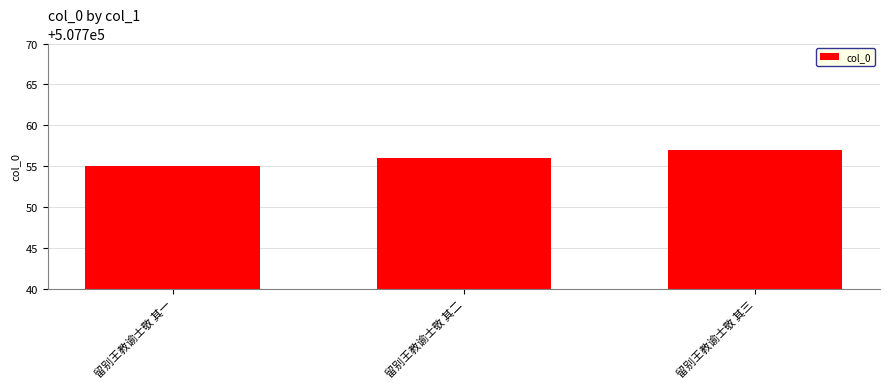

What is the approximate value at 留别王教谕士敬 其一?

507755